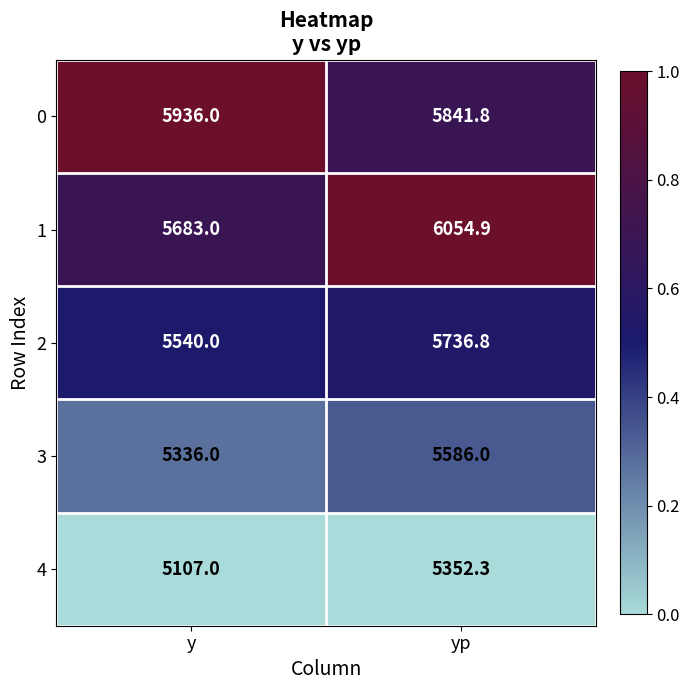

Reading right to left, transcribe all the data shown in this chart.

0: 5841.8	5936.0
1: 6054.9	5683.0
2: 5736.8	5540.0
3: 5586.0	5336.0
4: 5352.3	5107.0